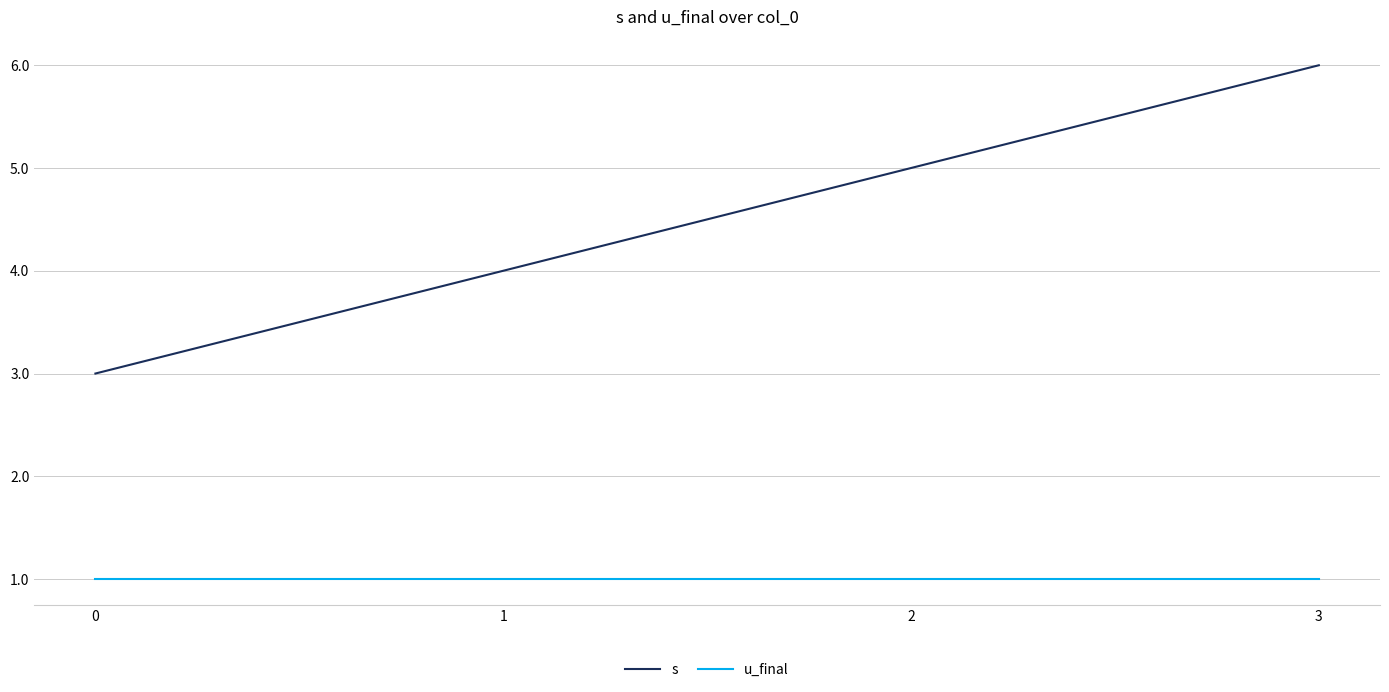

What are all the series names shown in the legend?

s, u_final